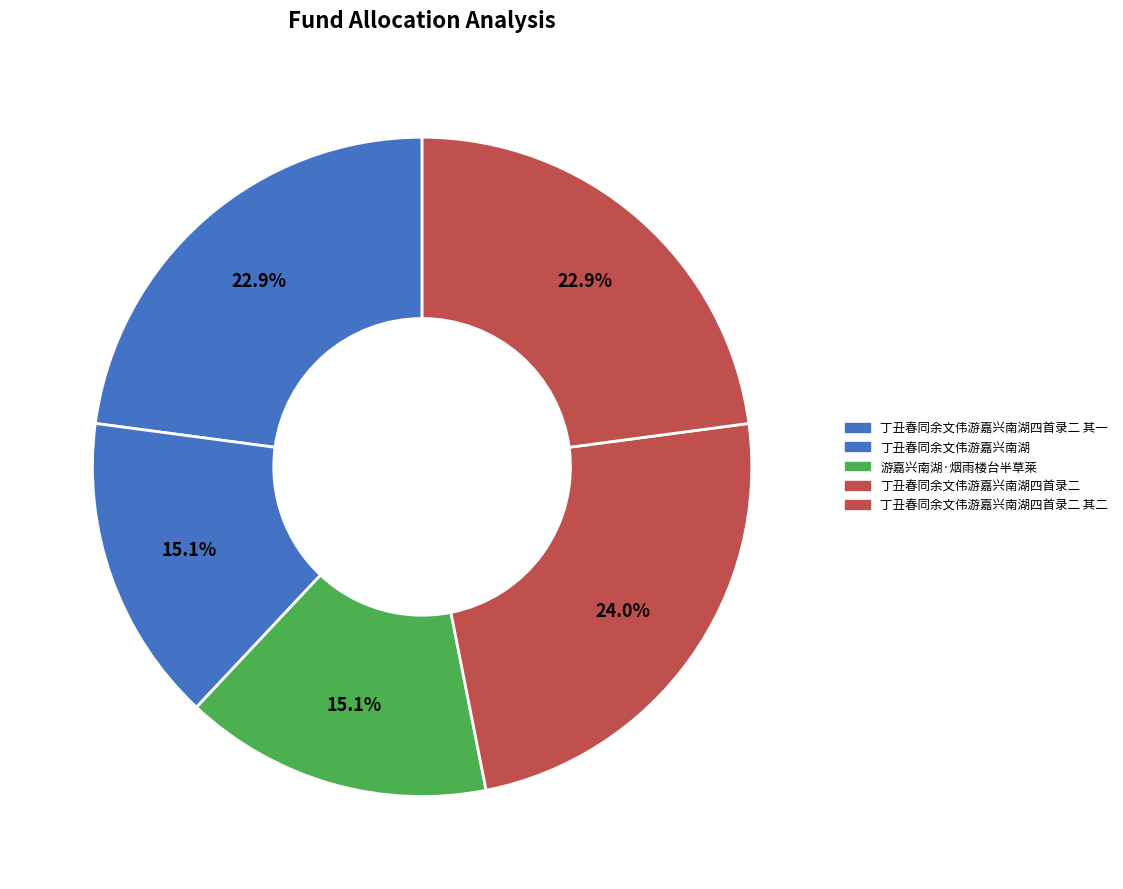

To the nearest percent, what is the difference between the 丁丑春同余文伟游嘉兴南湖四首录二 其二 and 丁丑春同余文伟游嘉兴南湖四首录二 slice percentages?

1%